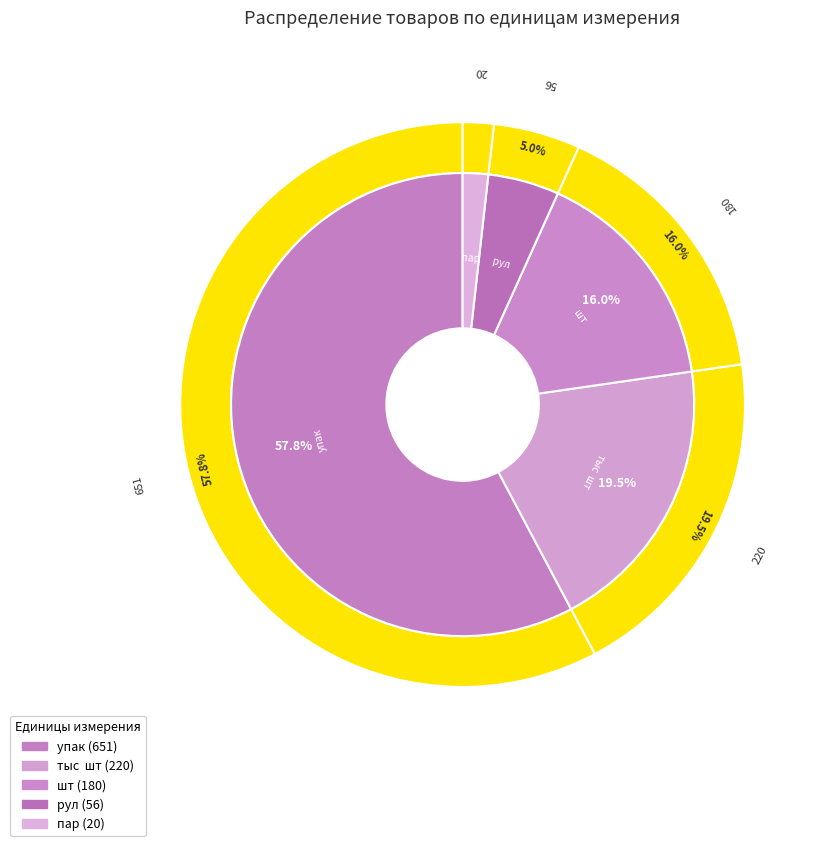

Is it true that пар is 11% of the pie?

False